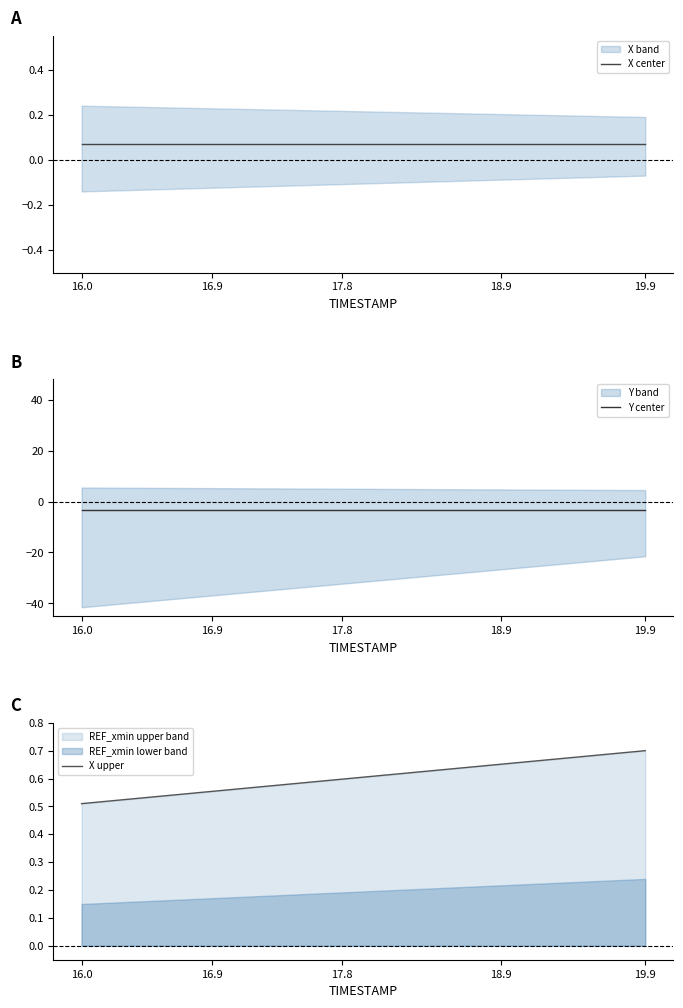

The value of Y center at 17.8 is -1.5. True or false?

False